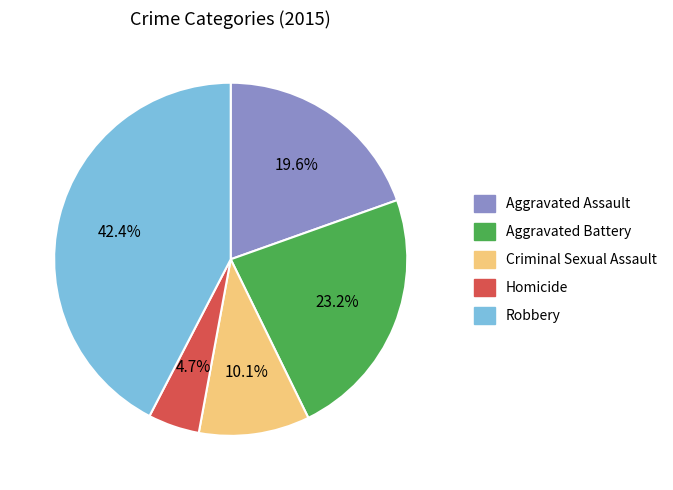

Combined, do Aggravated Assault and Criminal Sexual Assault account for over 50%?

No